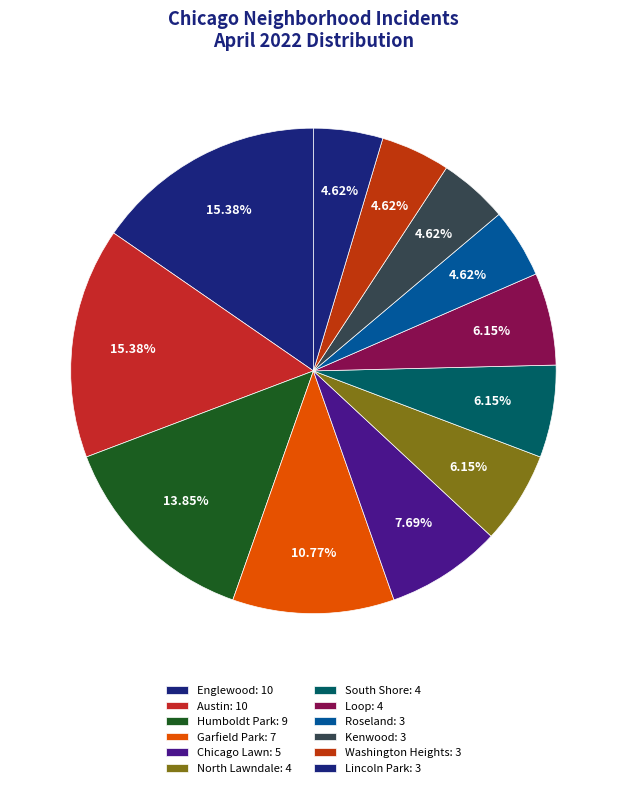

How many segments does this pie chart have?

12